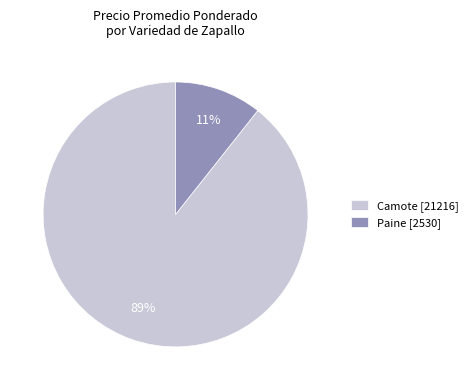

The Camote [21216] slice represents 89% of the pie. True or false?

True